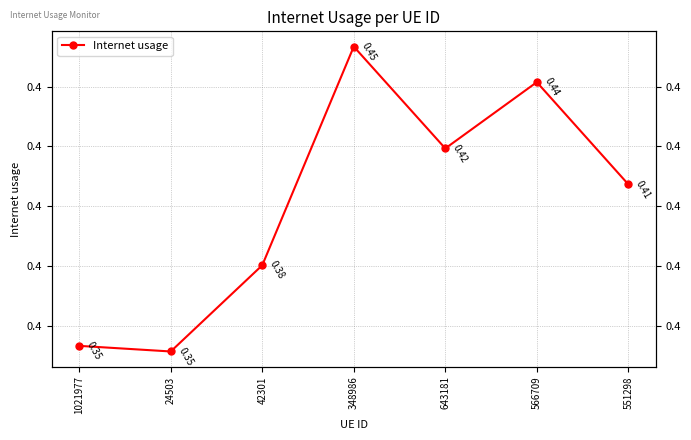

Reading right to left, list all the values displayed in this chart.

0.4	0.4	0.4	0.5	0.4	0.4	0.4